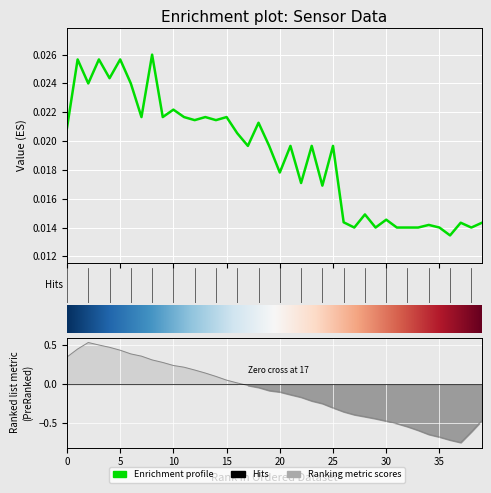

How many interior local valleys (lower than both neighbors) does the data have?

15